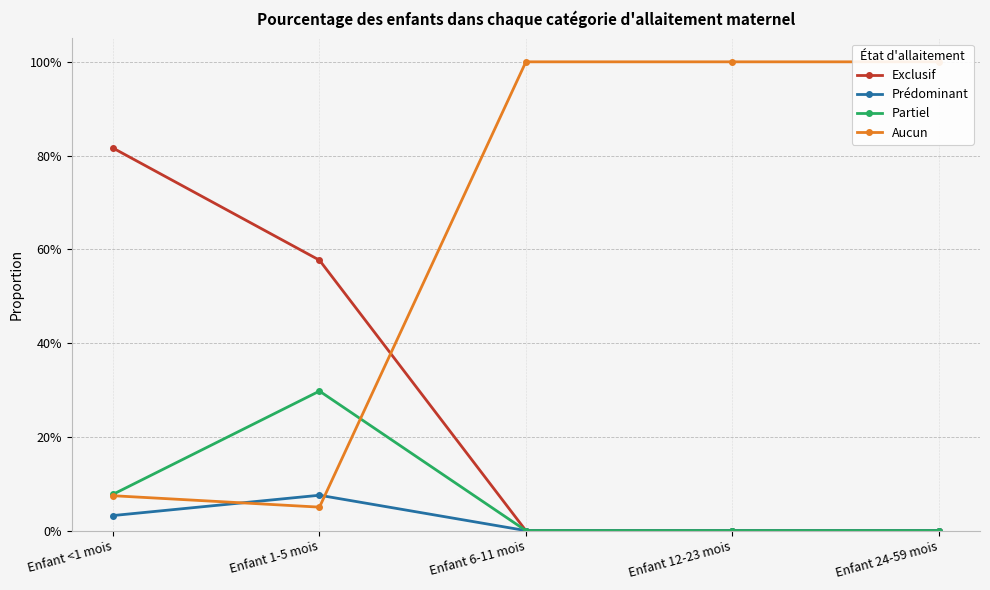

How many Partiel values are between 0 and 1?

5